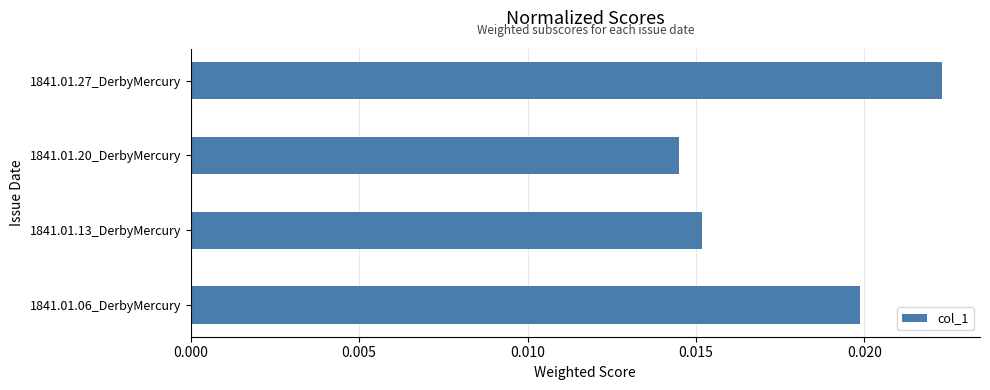

Between 1841.01.27_DerbyMercury and 1841.01.13_DerbyMercury, which is larger?

1841.01.27_DerbyMercury